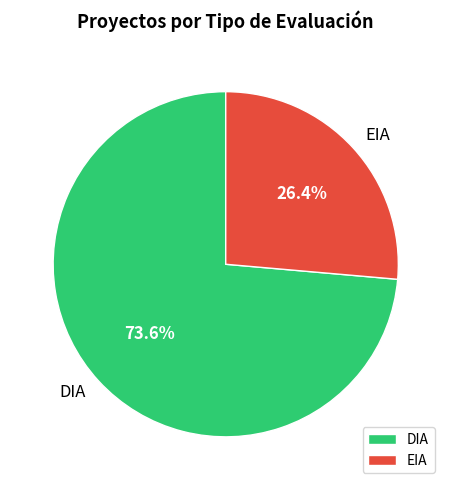

Between DIA and EIA, which is larger?

DIA